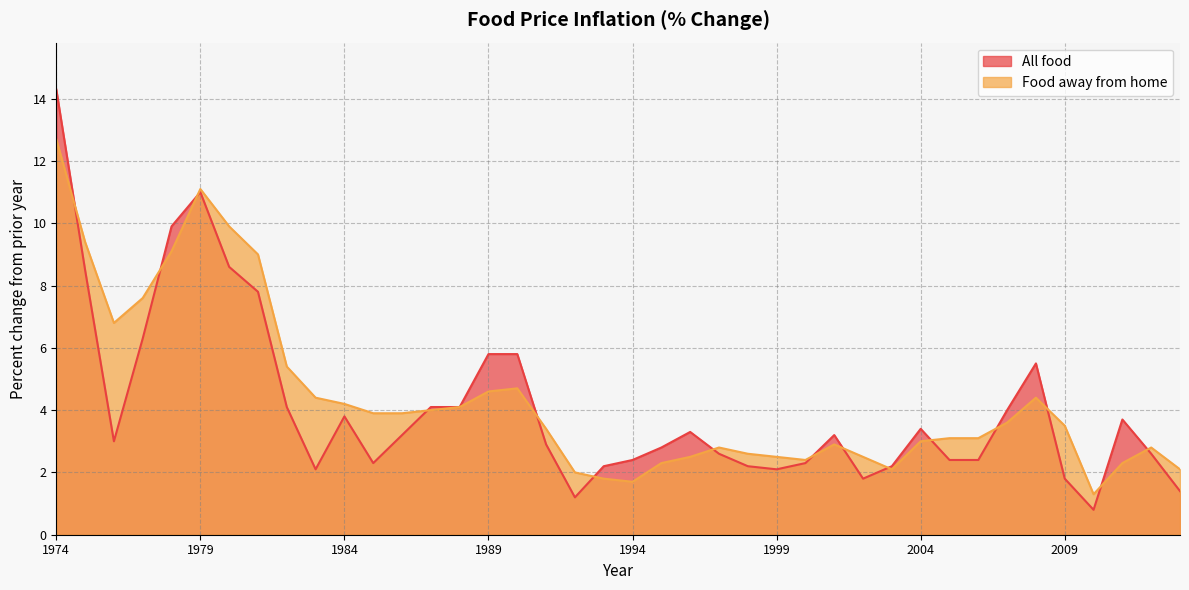

At 1991, list the series in order from smallest to largest.

All food, Food away from home